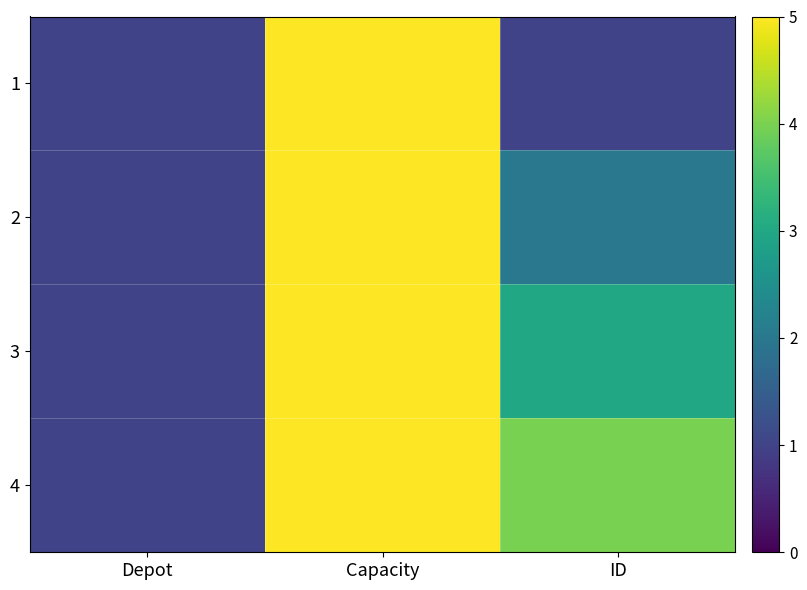

Rank the series by their maximum value, from highest to lowest.

1, 2, 3, 4